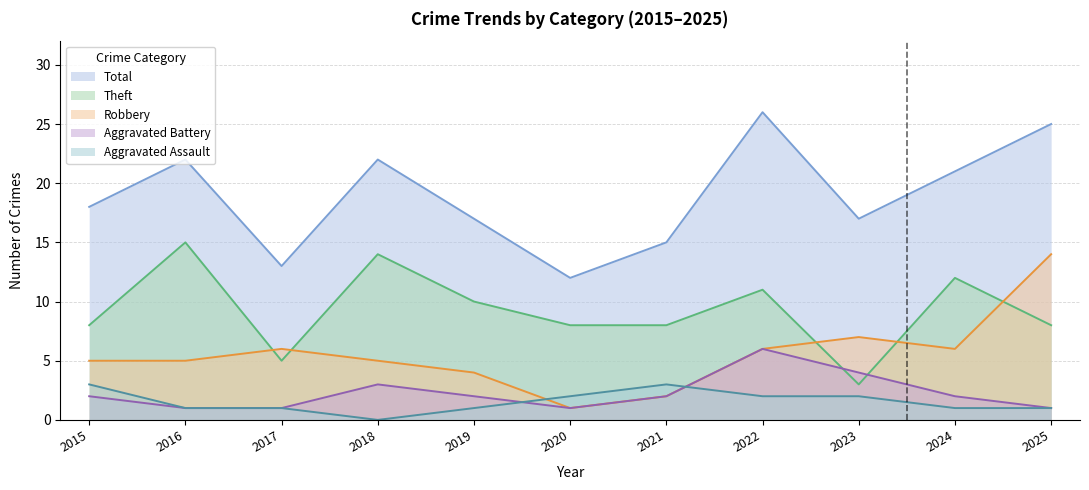

True or false: Aggravated Battery has a value of 5 at 2018.

False